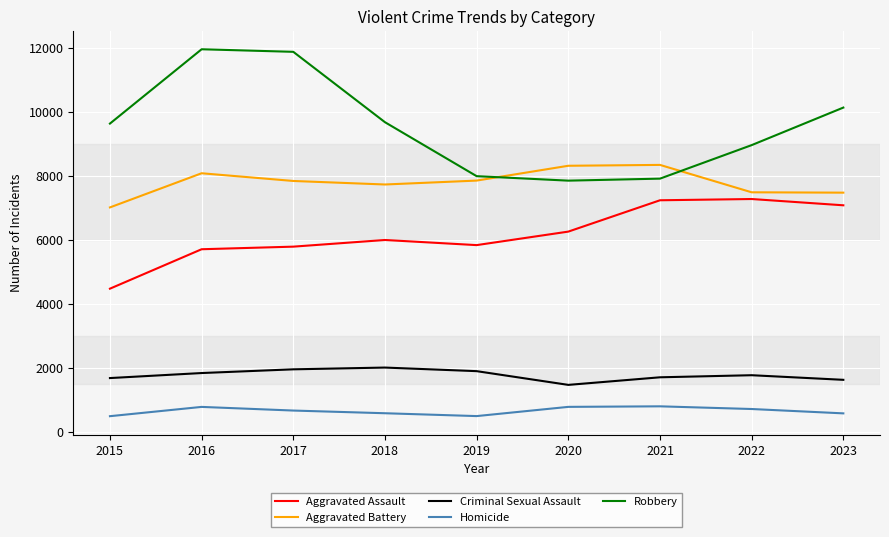

How many series are shown in this chart?

5